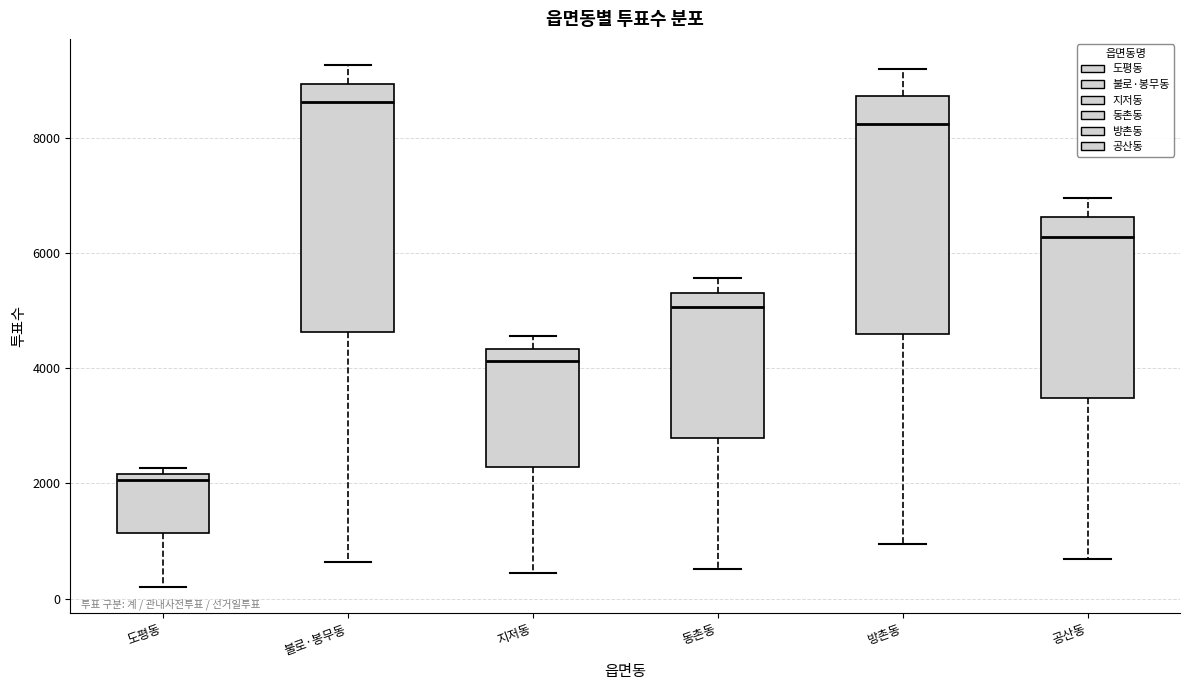

Which box has the highest median line?

불로·봉무동